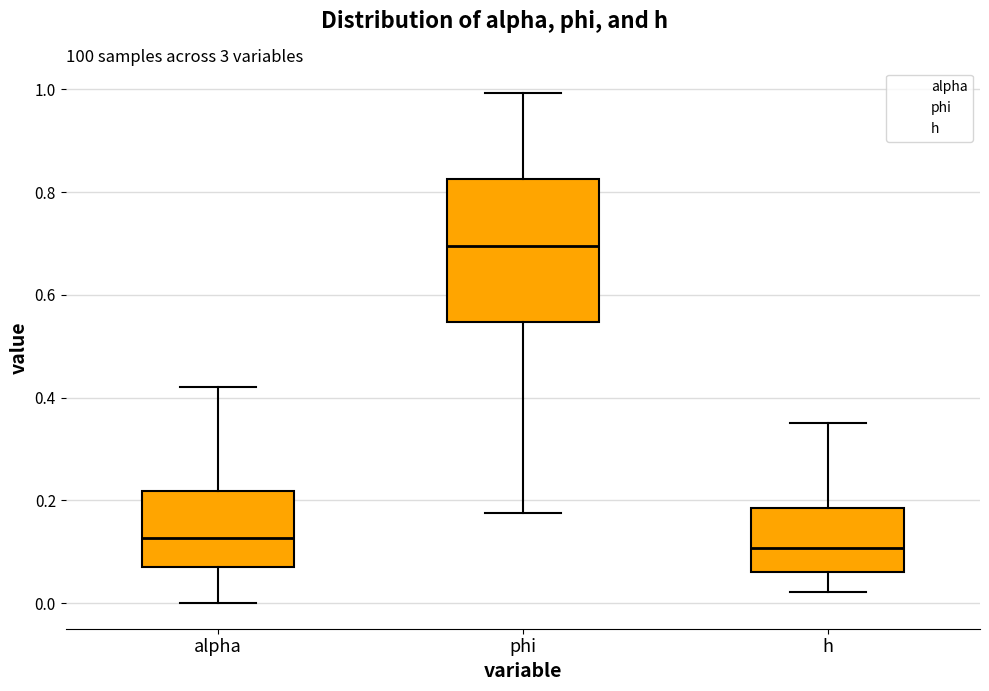

Reading left to right, read every box against the y-axis: the position of its median line, the range the box covers, and the ends of its whiskers. The values are not printed on the chart, so give them approximately, as read against the axis.

alpha: median 0.12, box 0.08 to 0.22, whiskers 0.00 to 0.42
phi: median 0.70, box 0.54 to 0.82, whiskers 0.18 to 1.00
h: median 0.10, box 0.06 to 0.18, whiskers 0.02 to 0.34